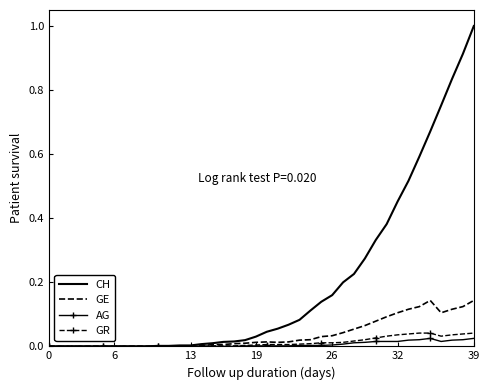

Which series has the largest range (max minus min)?

CH